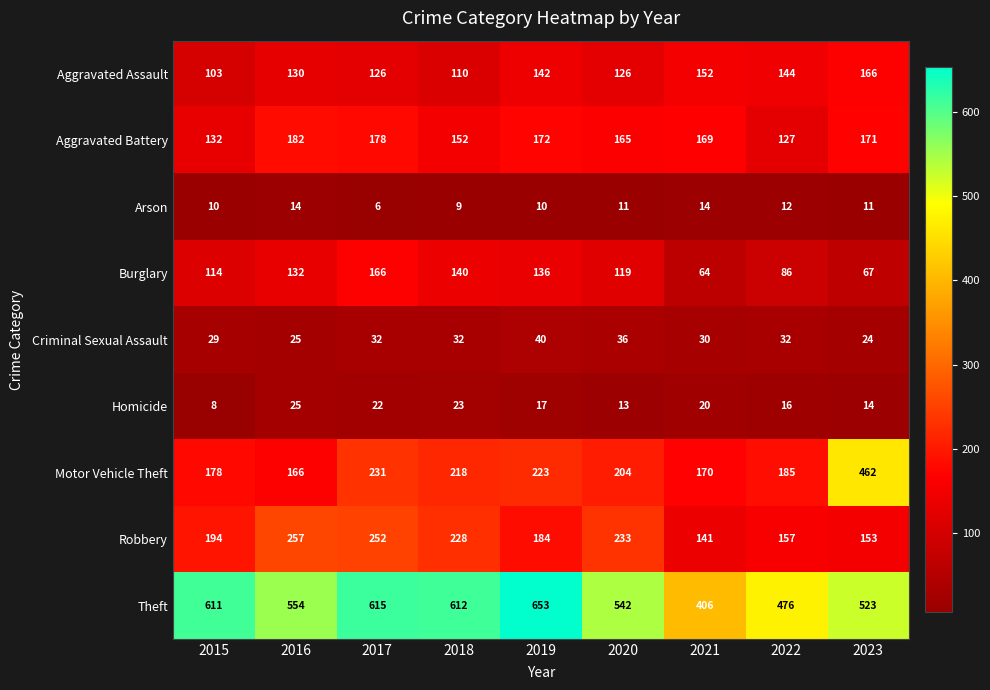

At which category does the chart reach its minimum across all series?

2017